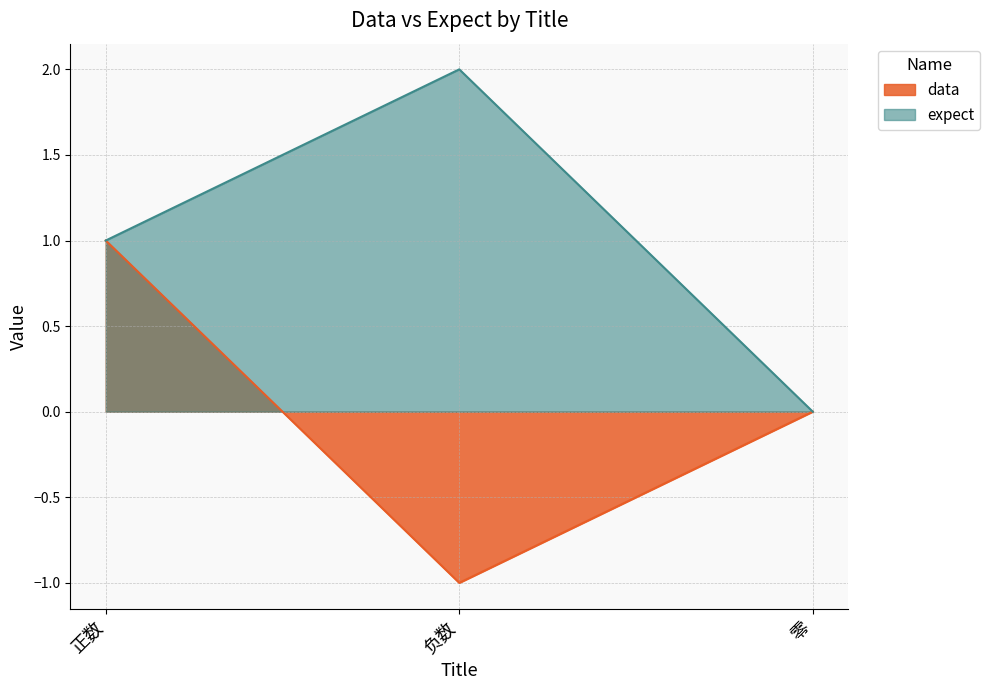

List the series in order of their peak value, highest first.

expect, data